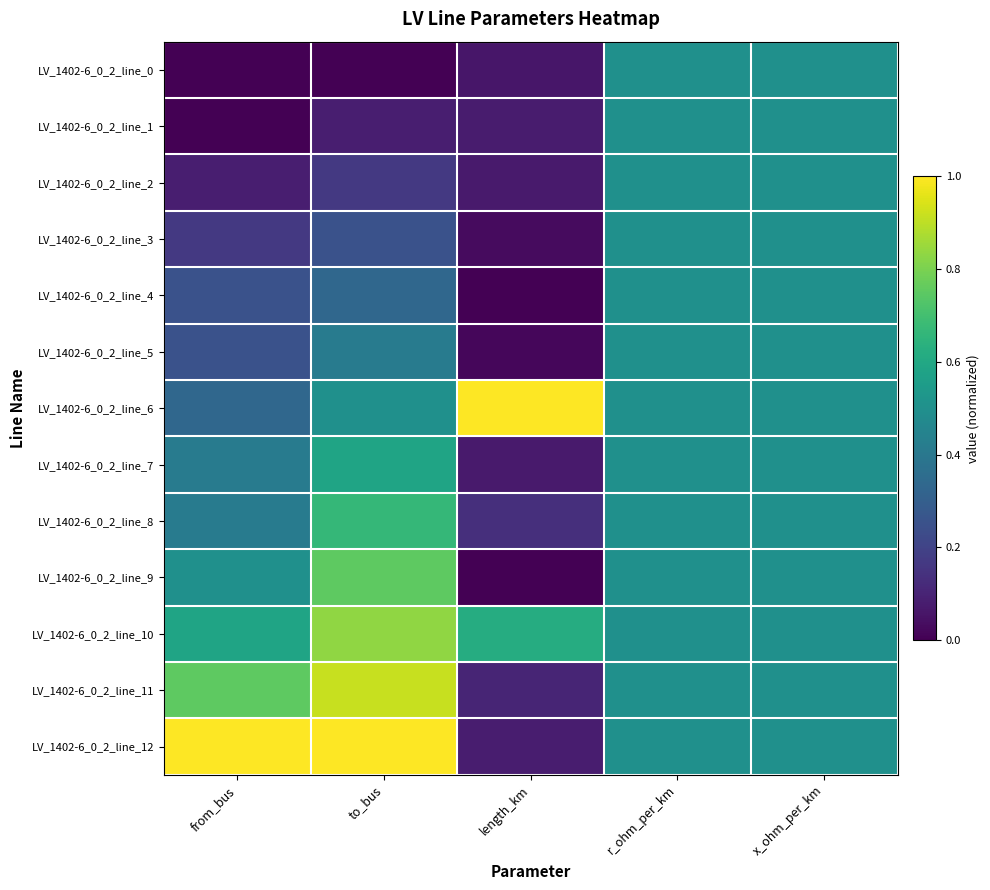

What is the total value across all series at length_km?

2.3